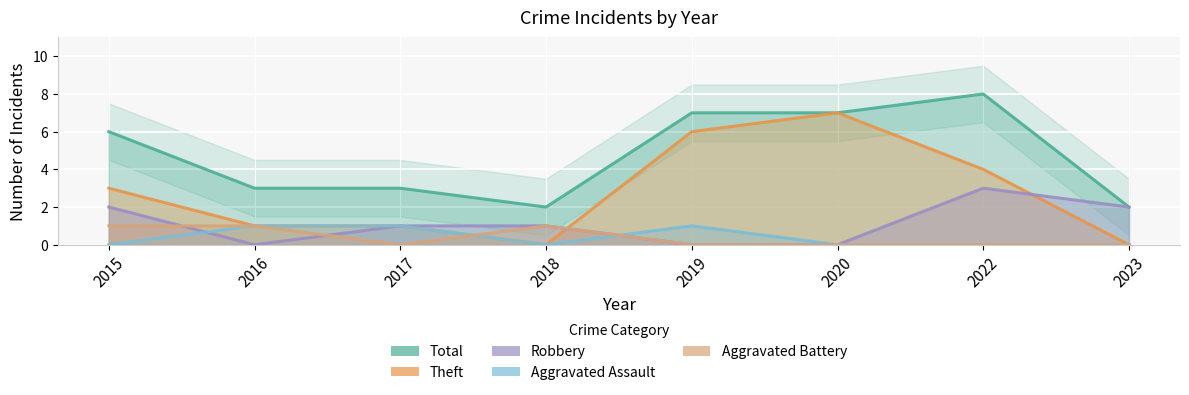

Which series has the largest total across all categories?

Total